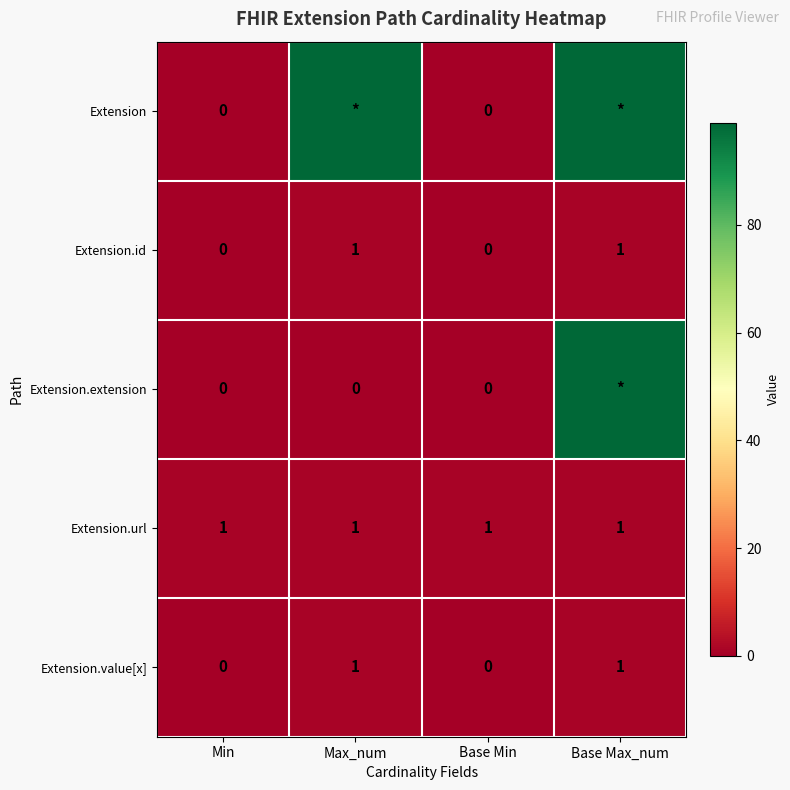

True or false: Extension.url has a value of 1 at Base Max_num.

True